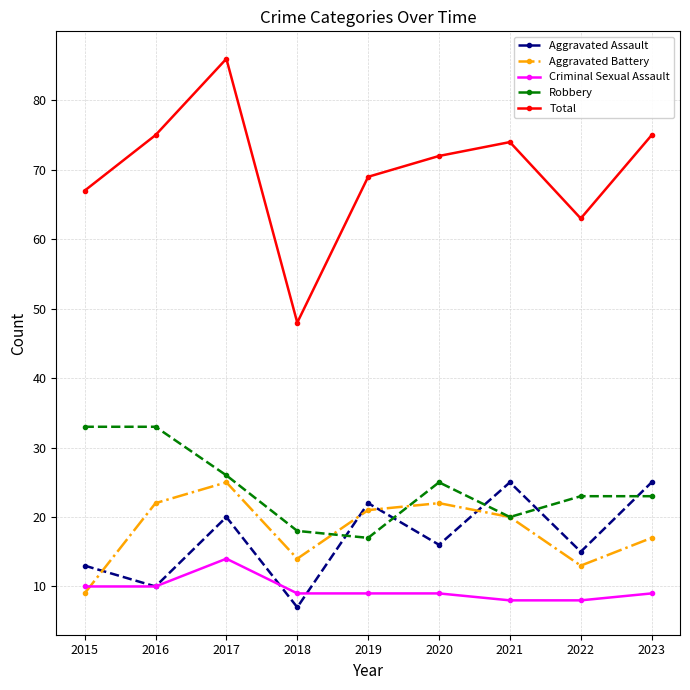

At which category is the sum across all series the highest?

2017